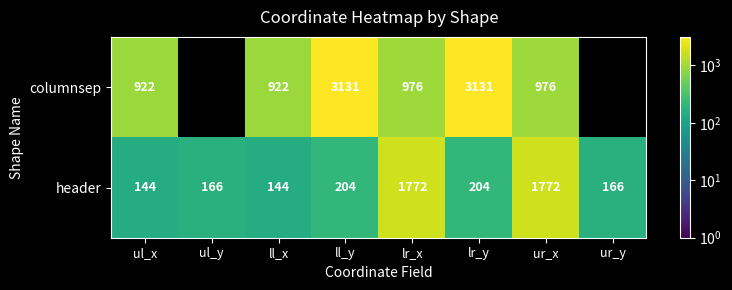

The value of header at ur_y is 217. True or false?

False